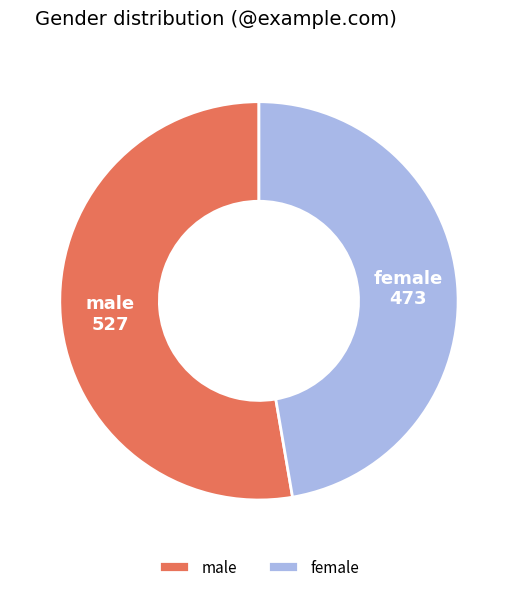

Which category accounts for the majority?

male